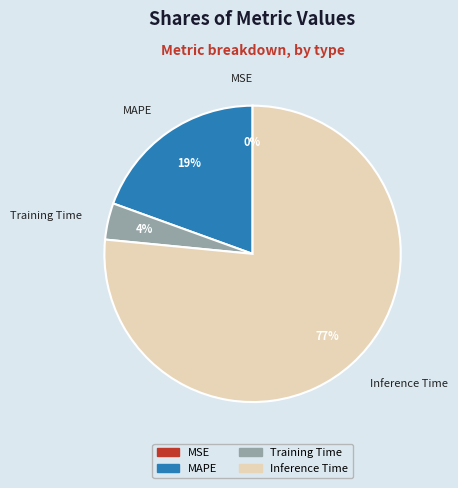

What percentage is the Training Time slice, to the nearest percent?

4%